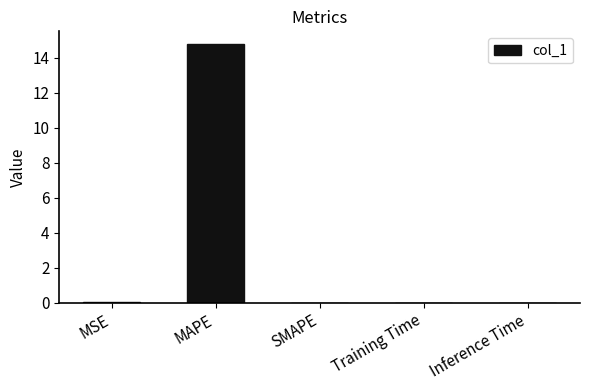

What is the change in value from MAPE to SMAPE?

-14.8